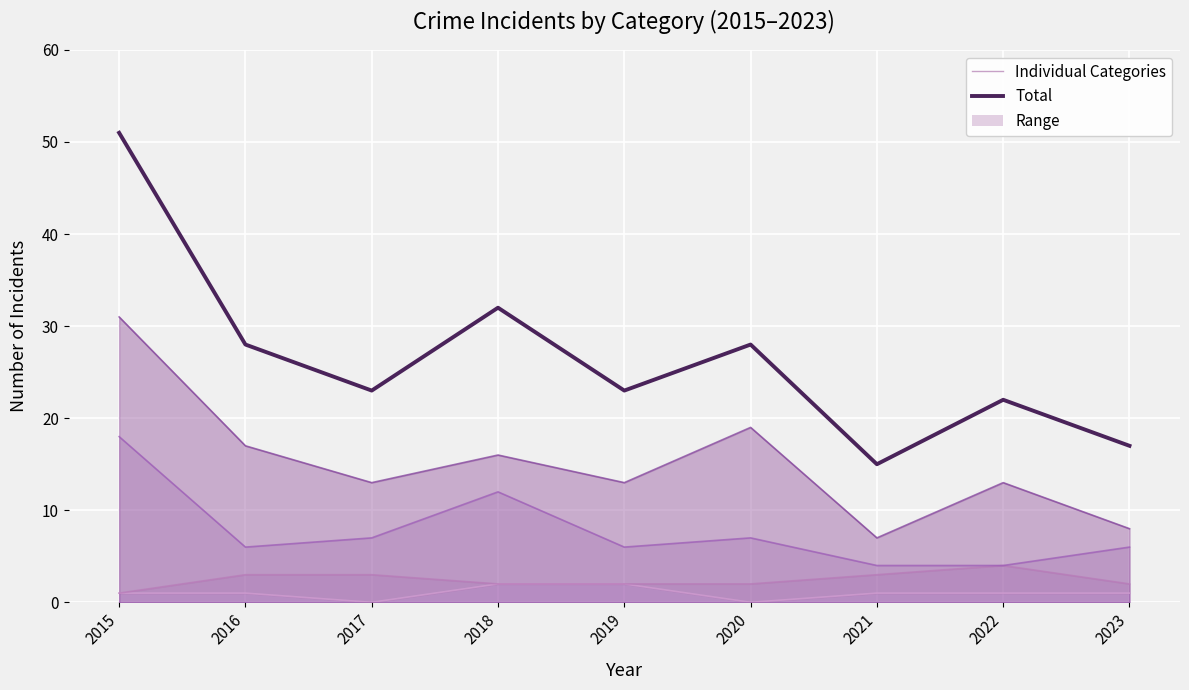

At which category does Robbery reach its first local valley?

2016